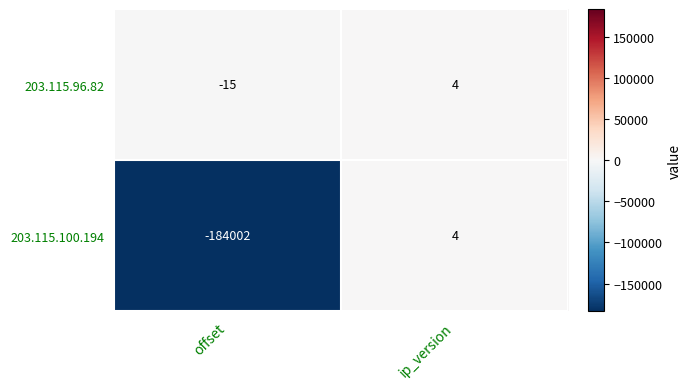

What is the total value across all series at ip_version?

8